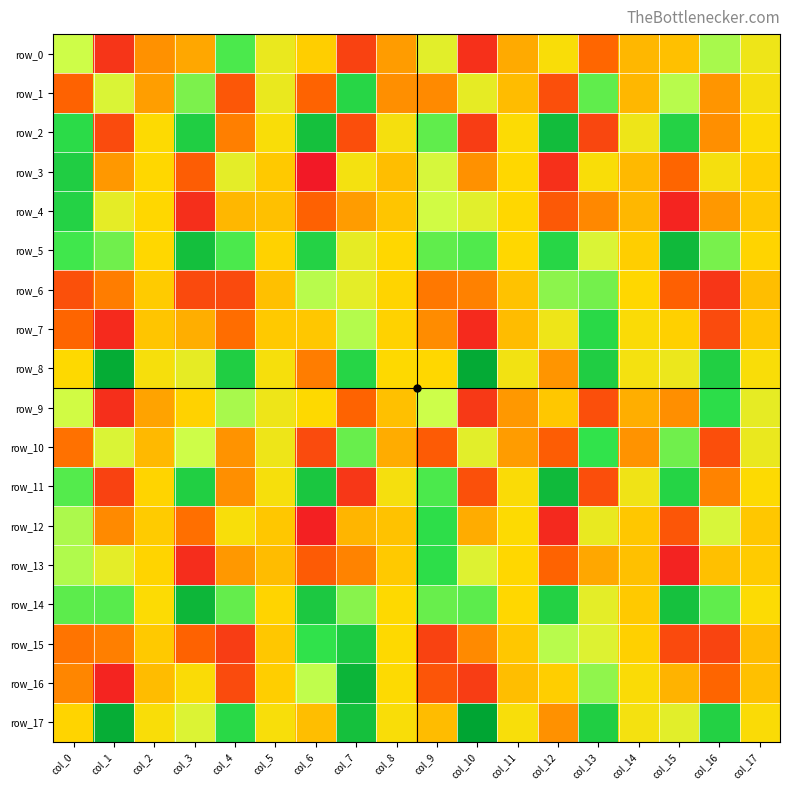

Reading left to right, what are all the values shown in this chart?

row_0: col_0=2384.9	col_1=-4873.3	col_2=-1475.6	col_3=-894.3	col_4=4331.2	col_5=1205.0	col_6=28.9	col_7=-4269.1	col_8=-1219.3	col_9=1549.3	col_10=-5151.8	col_11=-838.9	col_12=590.4	col_13=-2559.7	col_14=-520.4	col_15=-261.3	col_16=2997.0	col_17=1001.8
row_1: col_0=-2743.0	col_1=1871.2	col_2=-1124.4	col_3=3632.9	col_4=-3222.1	col_5=1202.1	col_6=-2653.3	col_7=5532.2	col_8=-1525.6	col_9=-1655.8	col_10=1368.3	col_11=-412.6	col_12=-3638.0	col_13=4045.6	col_14=-511.3	col_15=2803.8	col_16=-1396.3	col_17=741.9
row_2: col_0=5232.3	col_1=-3836.1	col_2=415.0	col_3=6000.7	col_4=-1957.4	col_5=595.9	col_6=6776.4	col_7=-3691.3	col_8=725.0	col_9=4026.9	col_10=-4498.5	col_11=455.0	col_12=7020.9	col_13=-4048.5	col_14=1013.8	col_15=5733.1	col_16=-1527.0	col_17=474.1
row_3: col_0=6042.4	col_1=-1316.2	col_2=296.2	col_3=-2991.1	col_4=1470.3	col_5=-84.5	col_6=-6238.3	col_7=795.3	col_8=-320.1	col_9=2051.3	col_10=-1473.8	col_11=259.9	col_12=-5108.3	col_13=542.2	col_14=-438.0	col_15=-2597.9	col_16=725.1	col_17=59.9
row_4: col_0=5745.8	col_1=1413.9	col_2=260.4	col_3=-5203.6	col_4=-532.9	col_5=-273.3	col_6=-2781.5	col_7=-1169.4	col_8=-174.1	col_9=2260.8	col_10=1569.3	col_11=297.5	col_12=-3213.1	col_13=-1726.2	col_14=-486.7	col_15=-5706.8	col_16=-1308.3	col_17=-88.4
row_5: col_0=4492.7	col_1=3830.7	col_2=309.6	col_3=6843.9	col_4=4303.9	col_5=196.2	col_6=5753.0	col_7=1372.3	col_8=269.3	col_9=4028.3	col_10=4252.1	col_11=297.4	col_12=5524.6	col_13=1853.1	col_14=42.9	col_15=7159.4	col_16=3700.6	col_17=248.7
row_6: col_0=-3579.2	col_1=-1988.3	col_2=-15.0	col_3=-3893.0	col_4=-3846.9	col_5=-302.7	col_6=2775.3	col_7=1484.0	col_8=233.0	col_9=-2111.3	col_10=-1901.8	col_11=-255.6	col_12=3395.9	col_13=3780.7	col_14=256.8	col_15=-2848.6	col_16=-4837.3	col_17=-327.8
row_7: col_0=-2637.0	col_1=-5388.7	col_2=-188.1	col_3=-769.2	col_4=-2395.8	col_5=-38.9	col_6=-100.1	col_7=2838.0	col_8=160.7	col_9=-1617.5	col_10=-5399.7	col_11=-390.1	col_12=1049.2	col_13=5354.5	col_14=500.8	col_15=113.2	col_16=-3789.1	col_17=-128.6
row_8: col_0=329.4	col_1=7933.6	col_2=700.9	col_3=1375.4	col_4=5972.3	col_5=686.1	col_6=-1980.0	col_7=5554.2	col_8=367.3	col_9=293.6	col_10=8049.5	col_11=836.9	col_12=-1349.5	col_13=6036.5	col_14=788.7	col_15=1141.9	col_16=5934.3	col_17=573.5
row_9: col_0=2261.0	col_1=-5185.6	col_2=-1026.7	col_3=196.6	col_4=3011.1	col_5=1033.4	col_6=363.1	col_7=-2667.3	col_8=-286.0	col_9=2464.4	col_10=-4699.1	col_11=-1295.2	col_12=-112.4	col_13=-3649.8	col_14=-730.7	col_15=-1530.2	col_16=5123.0	col_17=1354.2
row_10: col_0=-2297.8	col_1=1897.1	col_2=-466.4	col_3=2373.7	col_4=-1451.1	col_5=1022.2	col_6=-3820.1	col_7=3909.4	col_8=-784.2	col_9=-3093.2	col_10=1560.5	col_11=-1175.1	col_12=-2951.3	col_13=4762.4	col_14=-1438.5	col_15=3788.1	col_16=-3709.1	col_17=1173.5
row_11: col_0=4206.4	col_1=-4255.6	col_2=224.1	col_3=5936.4	col_4=-1537.4	col_5=660.0	col_6=6448.7	col_7=-4794.3	col_8=738.2	col_9=4309.2	col_10=-3594.8	col_11=511.7	col_12=7124.7	col_13=-3679.3	col_14=975.2	col_15=5665.7	col_16=-1824.2	col_17=396.9
row_12: col_0=2967.3	col_1=-1633.7	col_2=-16.1	col_3=-2334.2	col_4=618.8	col_5=-136.6	col_6=-5856.2	col_7=-588.9	col_8=-218.1	col_9=5048.2	col_10=-823.2	col_11=397.1	col_12=-5442.6	col_13=1258.9	col_14=-89.4	col_15=-3301.3	col_16=1997.7	col_17=-101.7
row_13: col_0=2892.0	col_1=1460.7	col_2=222.5	col_3=-5225.3	col_4=-1335.0	col_5=-421.7	col_6=-3081.0	col_7=-1800.4	col_8=-52.7	col_9=5055.9	col_10=1752.7	col_11=309.8	col_12=-2686.1	col_13=-898.7	col_14=-305.4	col_15=-5730.6	col_16=-286.1	col_17=14.1
row_14: col_0=4086.7	col_1=4168.6	col_2=437.6	col_3=7326.8	col_4=3999.1	col_5=210.4	col_6=6312.4	col_7=3452.5	col_8=344.8	col_9=3919.1	col_10=4082.5	col_11=287.7	col_12=5831.3	col_13=1487.8	col_14=-53.6	col_15=6713.0	col_16=4070.3	col_17=470.0
row_15: col_0=-2229.7	col_1=-1959.1	col_2=-40.8	col_3=-2734.9	col_4=-4474.1	col_5=-115.3	col_6=4847.1	col_7=6218.9	col_8=356.7	col_9=-4285.3	col_10=-1628.8	col_11=-132.0	col_12=2789.3	col_13=1750.7	col_14=133.9	col_15=-3891.6	col_16=-4149.6	col_17=-386.3
row_16: col_0=-1793.3	col_1=-5711.1	col_2=-379.4	col_3=517.3	col_4=-3805.9	col_5=66.8	col_6=2651.4	col_7=7398.8	col_8=423.3	col_9=-3355.2	col_10=-4528.7	col_11=-349.4	col_12=56.3	col_13=3334.0	col_14=486.2	col_15=-648.4	col_16=-2606.2	col_17=-279.6
row_17: col_0=212.6	col_1=7880.6	col_2=554.0	col_3=1793.9	col_4=5338.9	col_5=648.7	col_6=-339.0	col_7=6776.6	col_8=541.0	col_9=-419.2	col_10=8343.3	col_11=610.7	col_12=-1473.2	col_13=5958.8	col_14=798.6	col_15=1562.1	col_16=5785.2	col_17=509.2